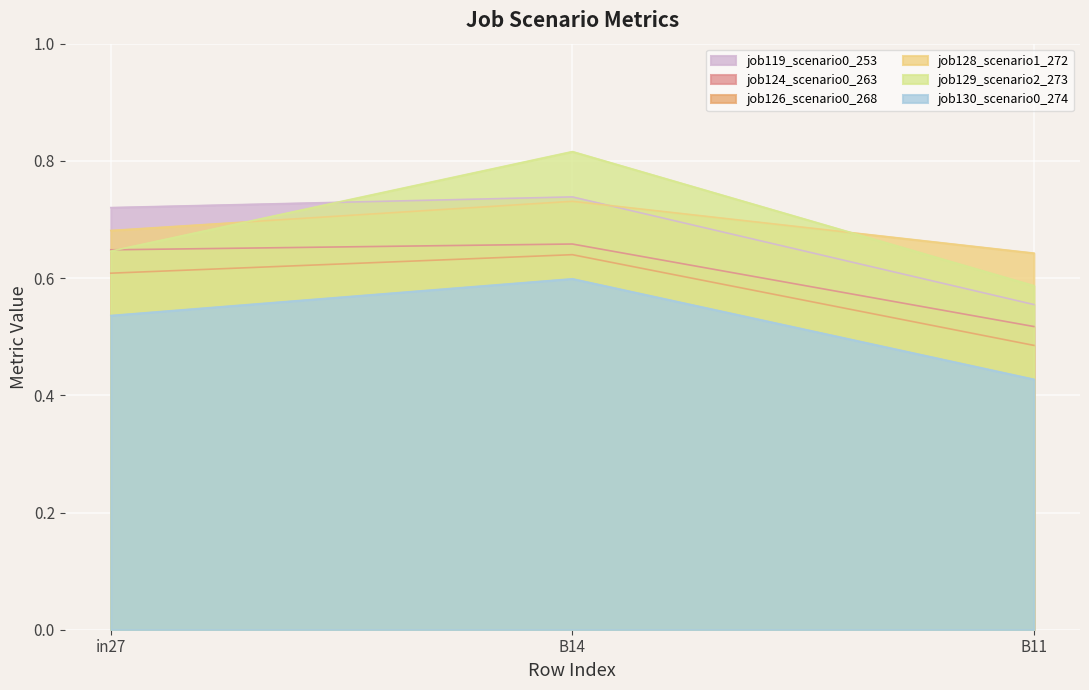

What is the sum of the job124_scenario0_263 values at B11 and B14?

1.2